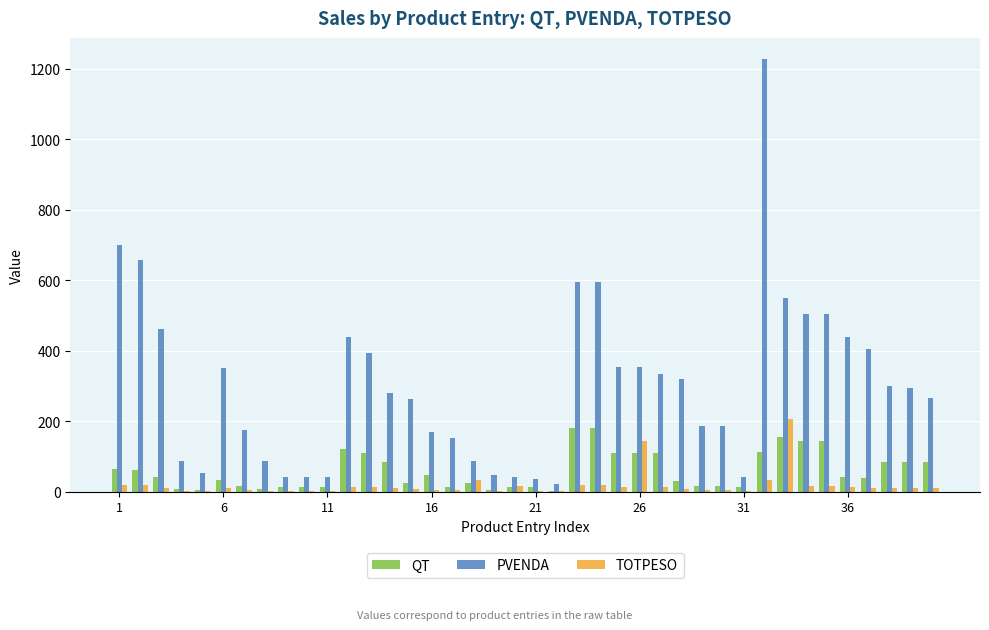

How many groups of bars are there?

40